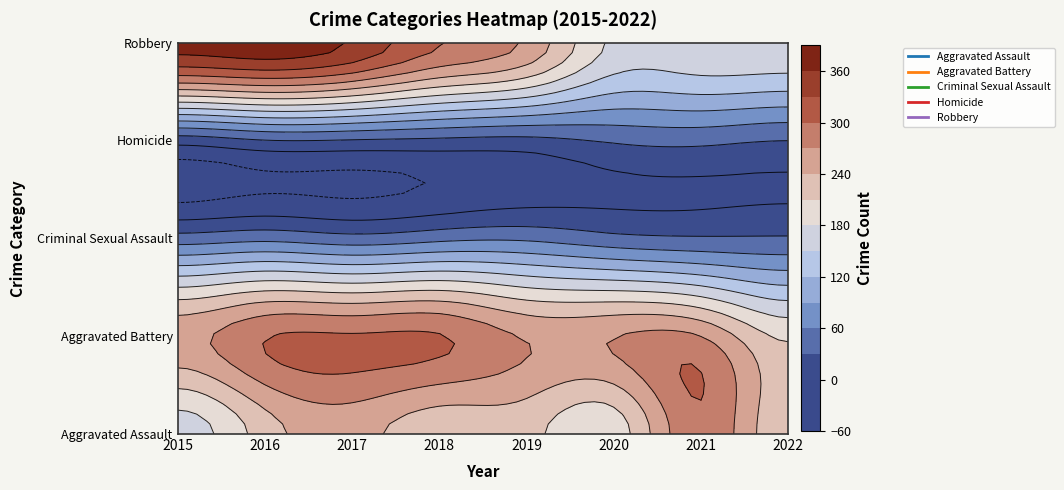

What is the minimum value for Aggravated Battery?

205